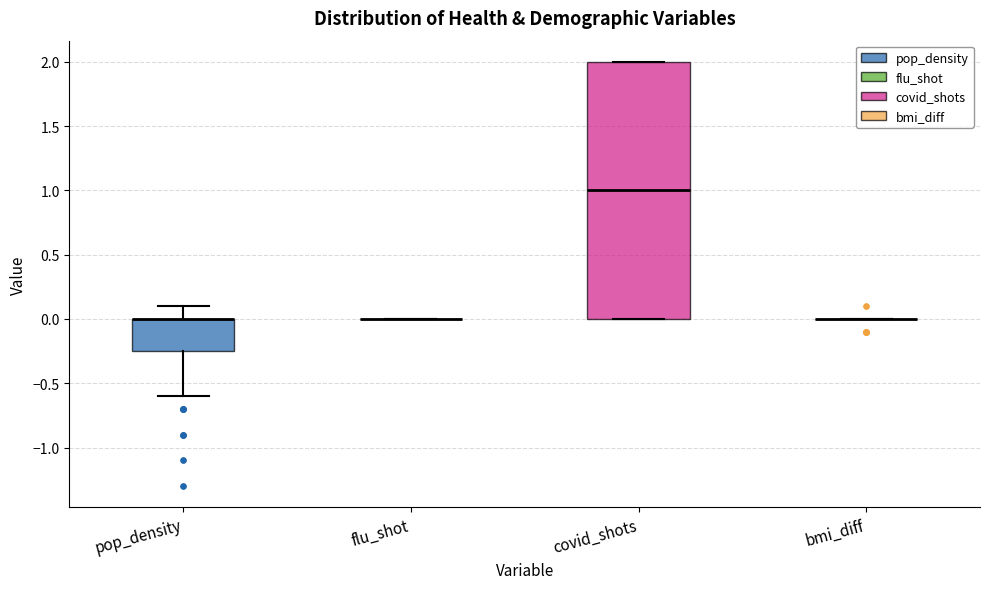

Where is the upper edge of the box for covid_shots on the y-axis? The values are not printed on the chart, so give them approximately, as read against the axis.

2.00